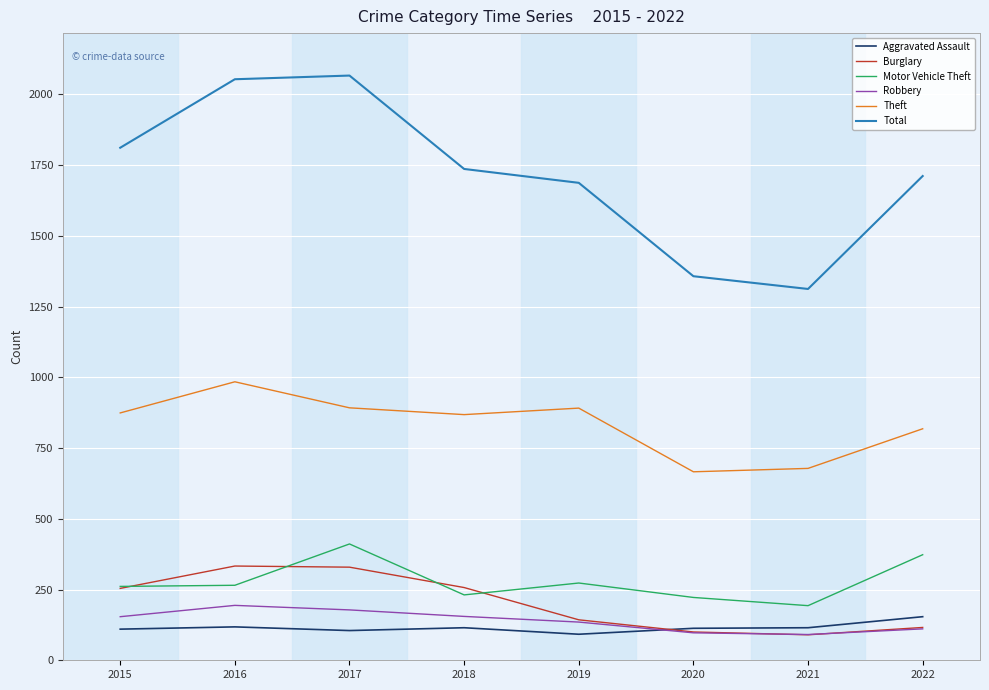

How many series are shown in this chart?

6